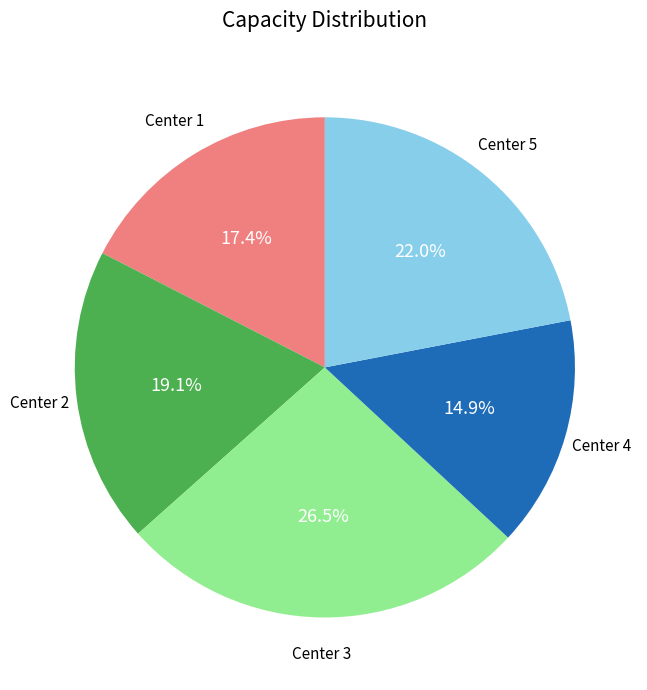

To the nearest percent, what is the average slice percentage?

20%